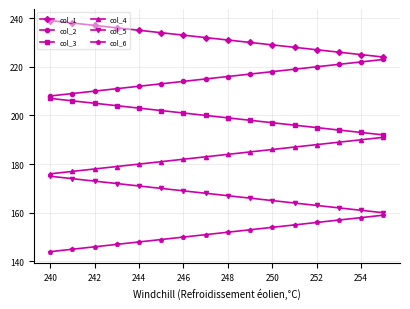

Rank the series by their maximum value, from highest to lowest.

col_1, col_2, col_3, col_4, col_5, col_6